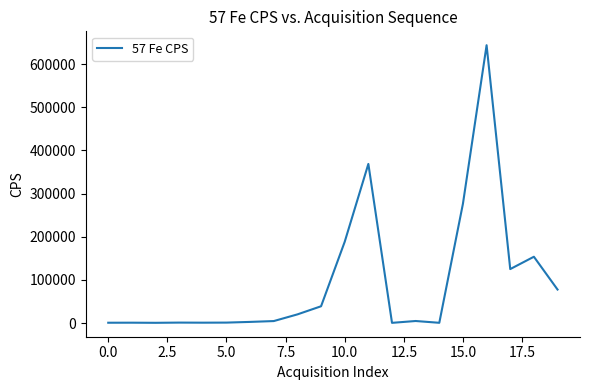

What is the maximum value shown in the chart?

643767.1